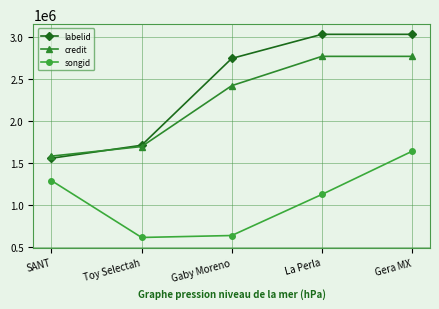

What is the value of the credit point at the 1st from the left?

1582995